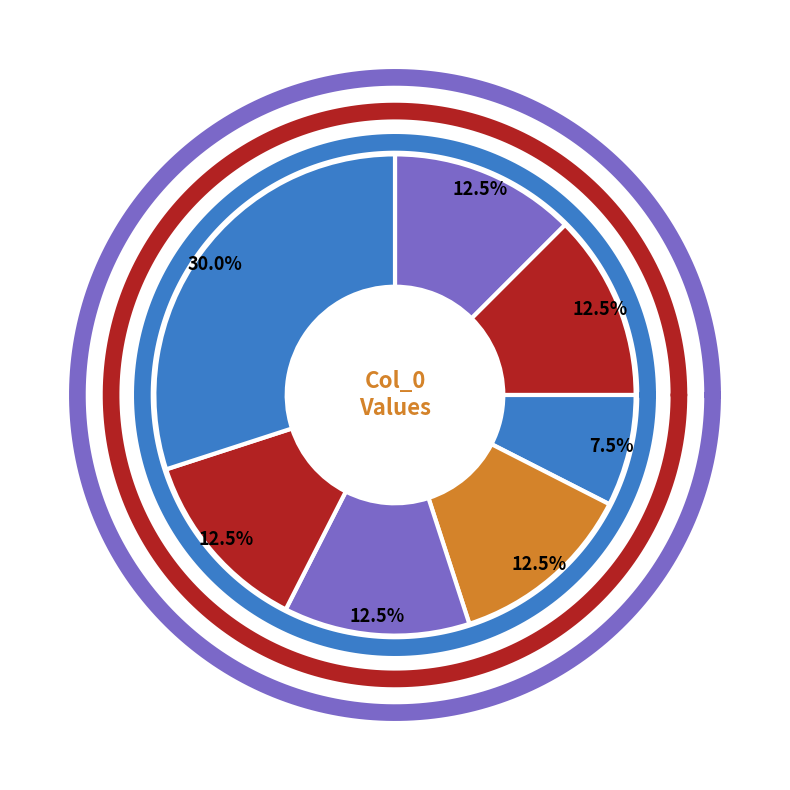

Which category has the smallest portion of the pie?

6